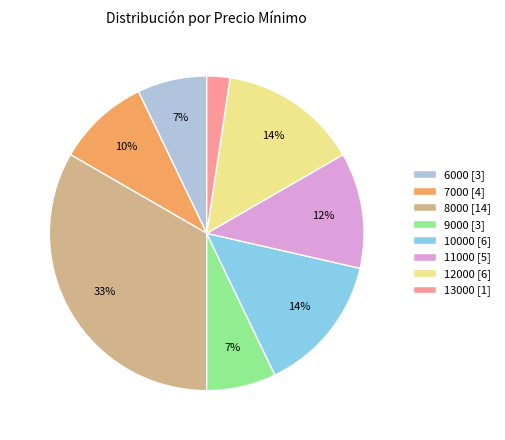

True or false: 10000 accounts for 6% of the total.

False